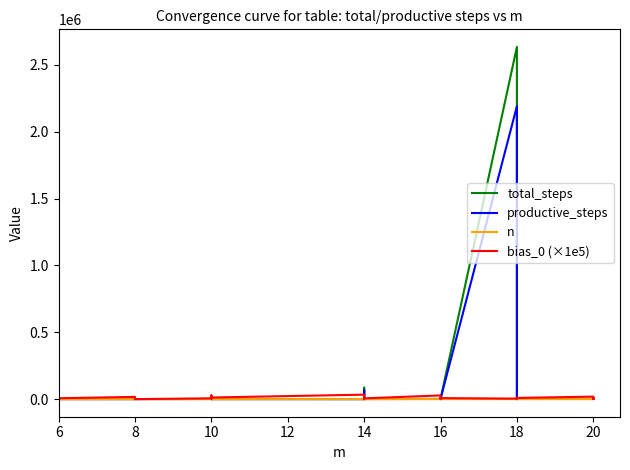

How many interior local valleys does the productive_steps series have?

13